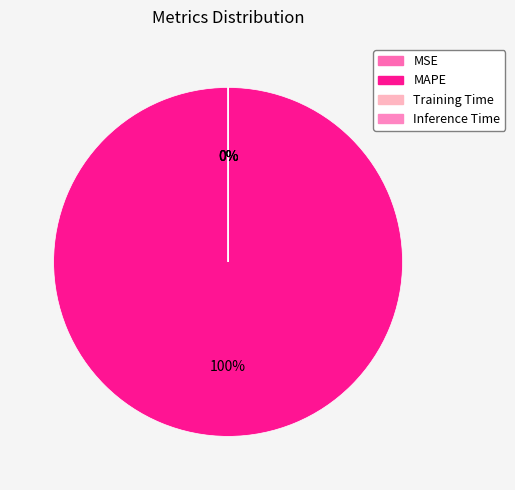

Which slice is the largest?

MAPE